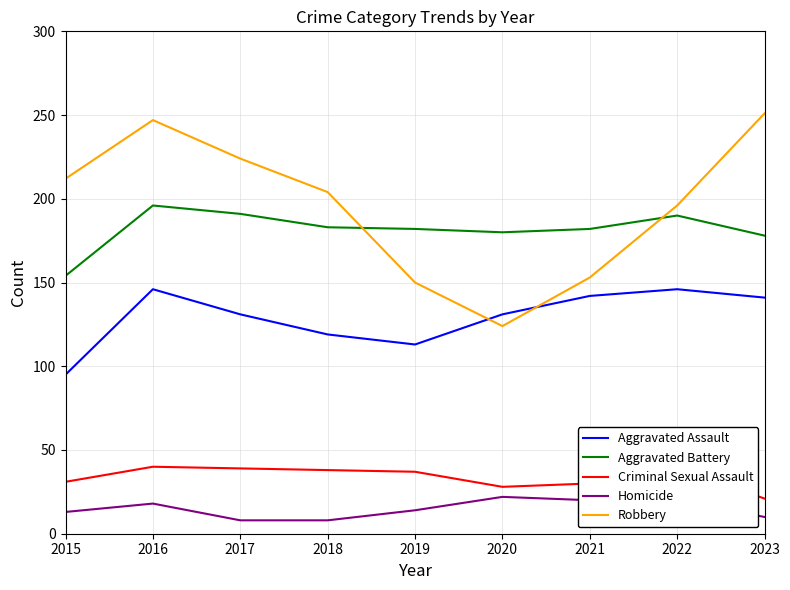

What is the difference between the maximum and minimum values in the Homicide series?

14